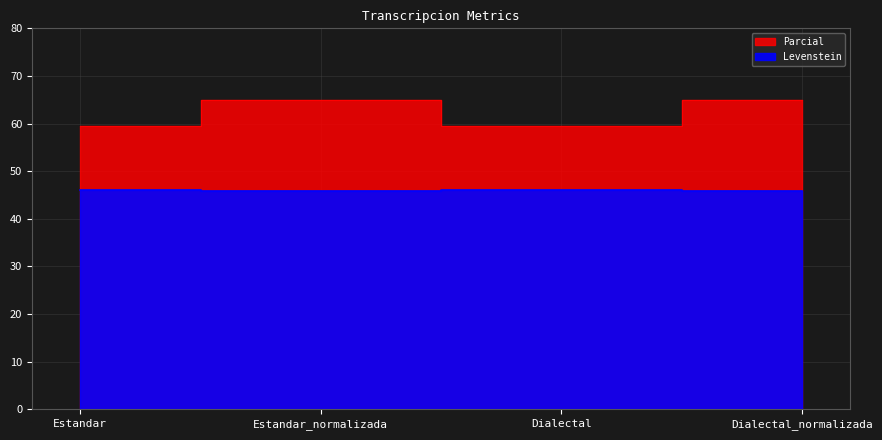

Is this an area chart (filled region under the line)?

No